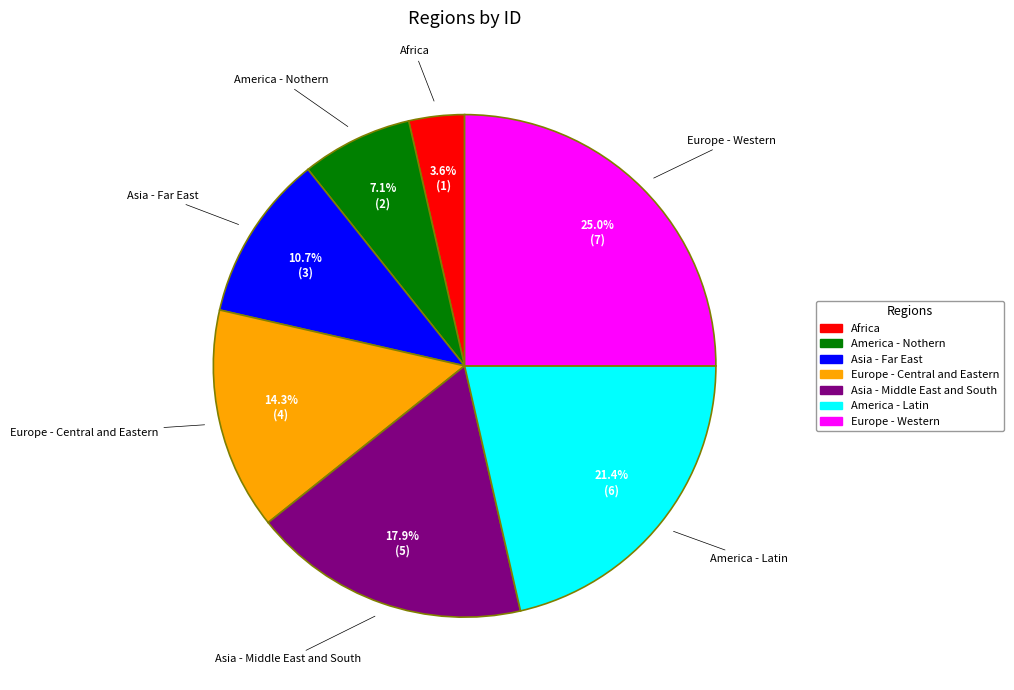

Between Asia - Far East and Africa, which is larger?

Asia - Far East